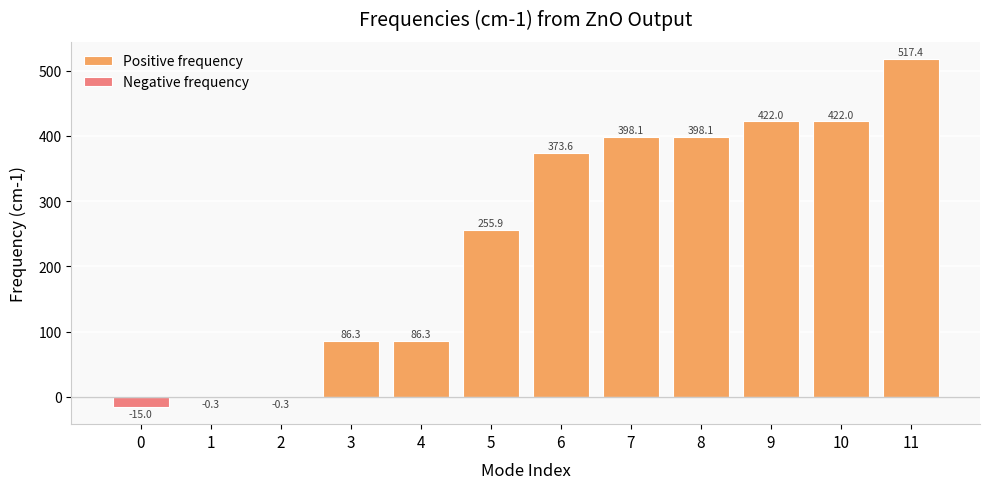

Is it true that the value at 0 is -15.0?

True